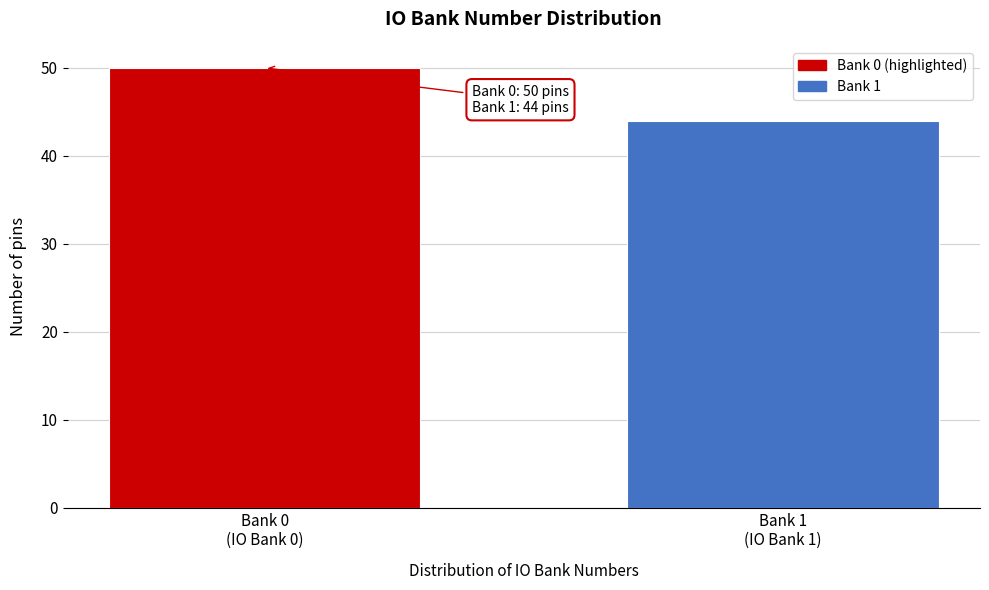

Reading left to right, list all the values displayed in this chart.

50	44